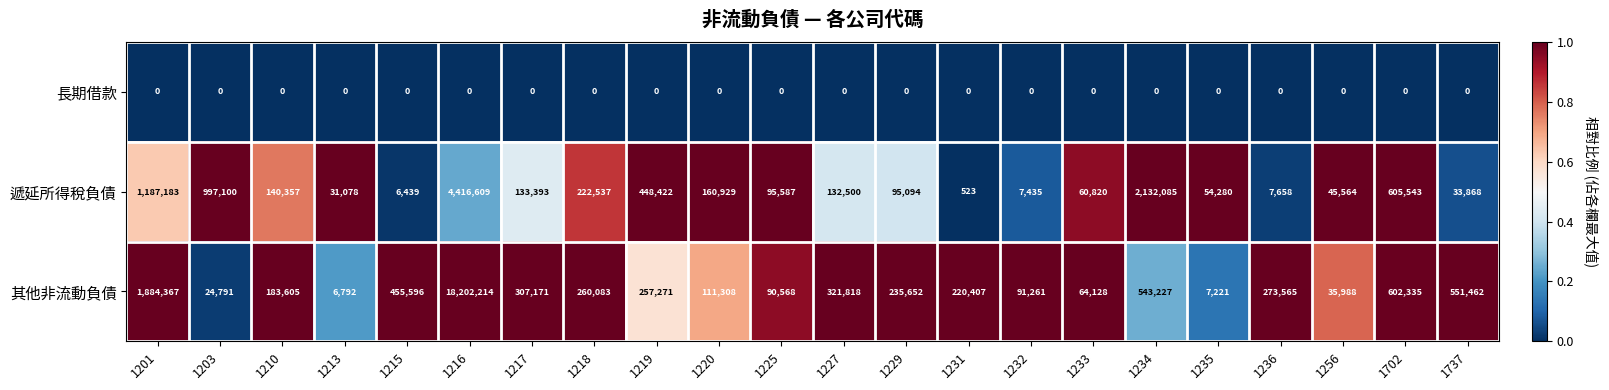

List the series in order of their overall mean, highest first.

其他非流動負債, 遞延所得稅負債, 長期借款